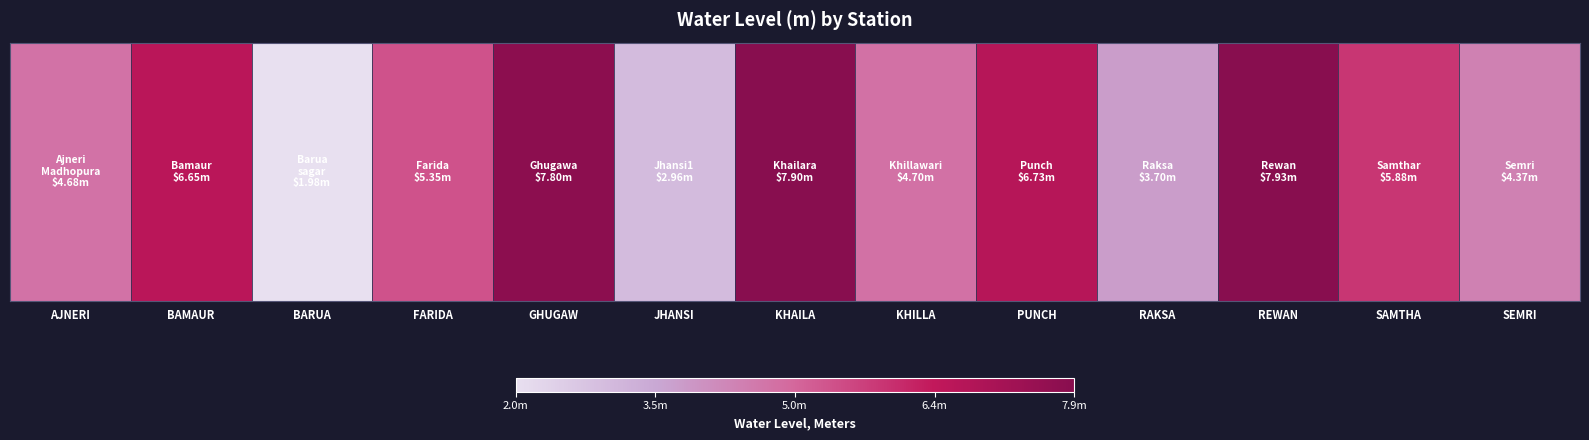

Between BARUA and AJNERI, which is larger?

AJNERI